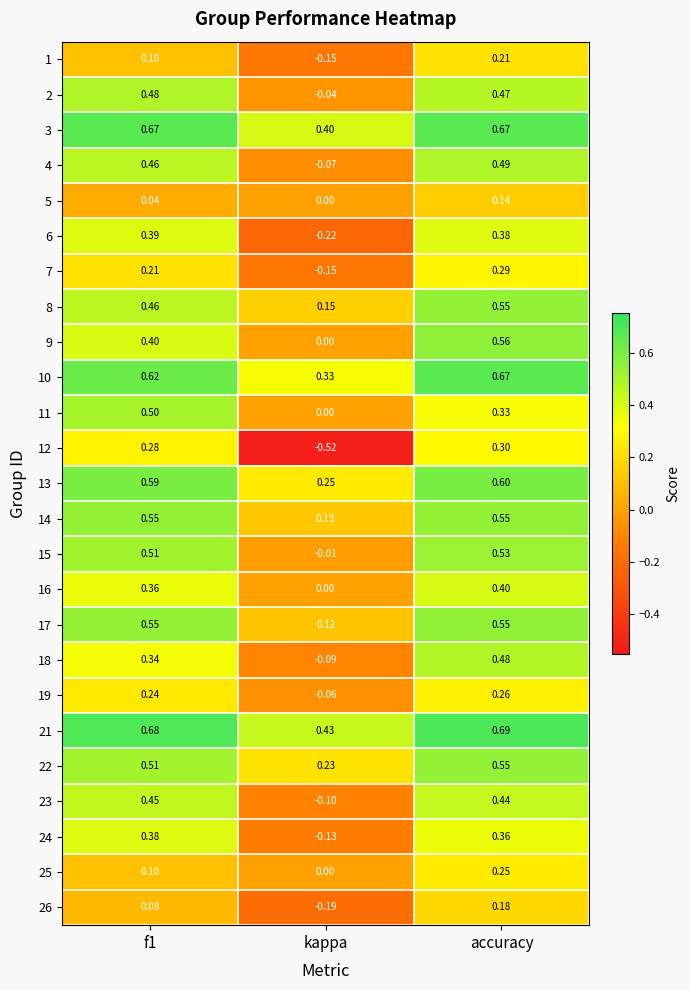

At how many categories does at least one series exceed 0?

3